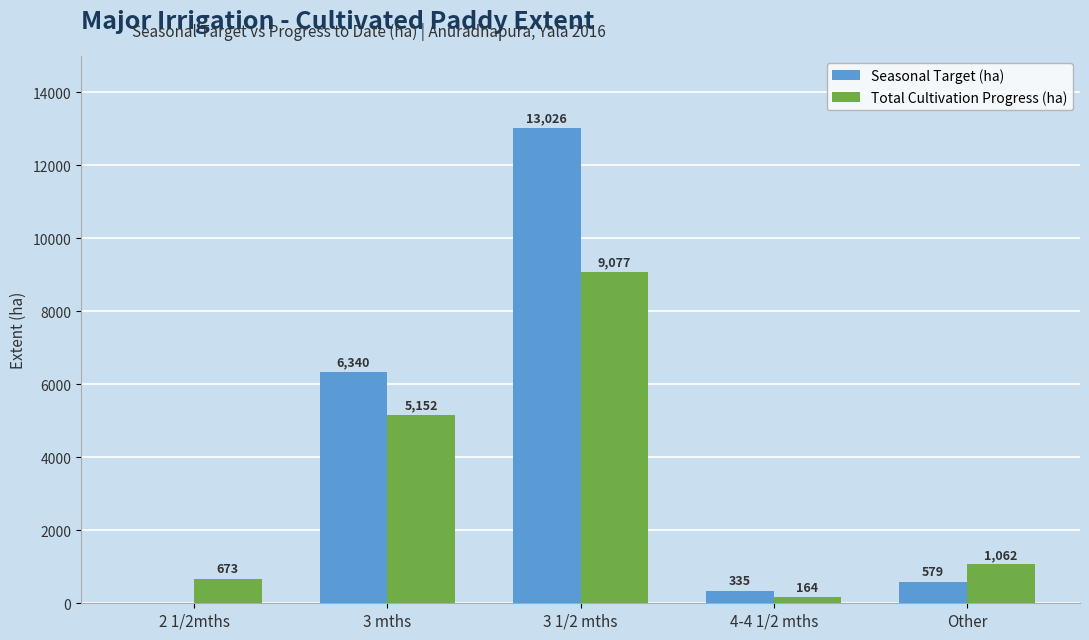

At which category is the sum across all series the highest?

3 1/2 mths